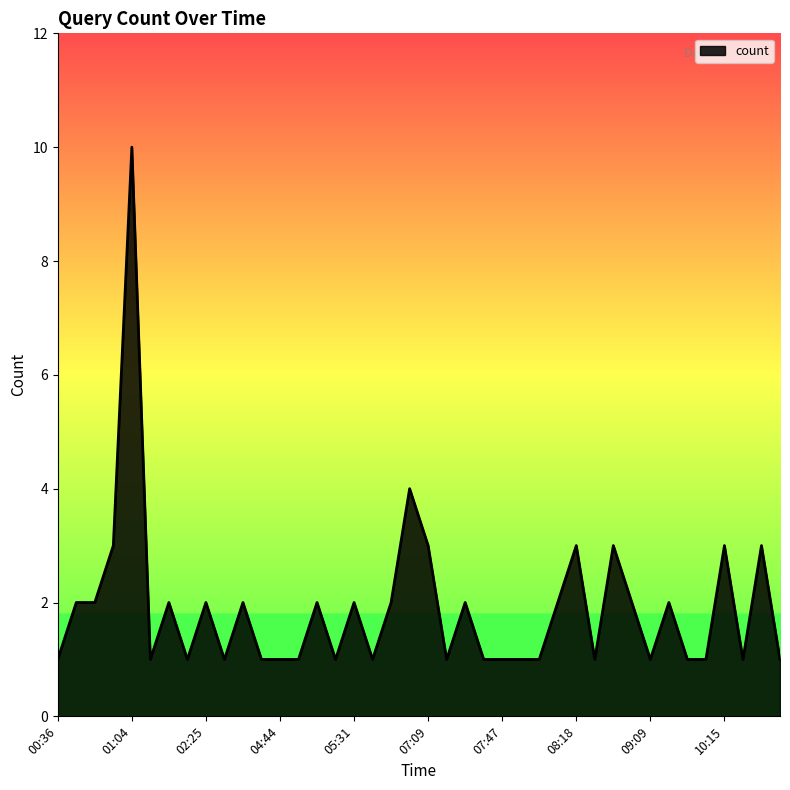

What is the greatest value displayed?

10